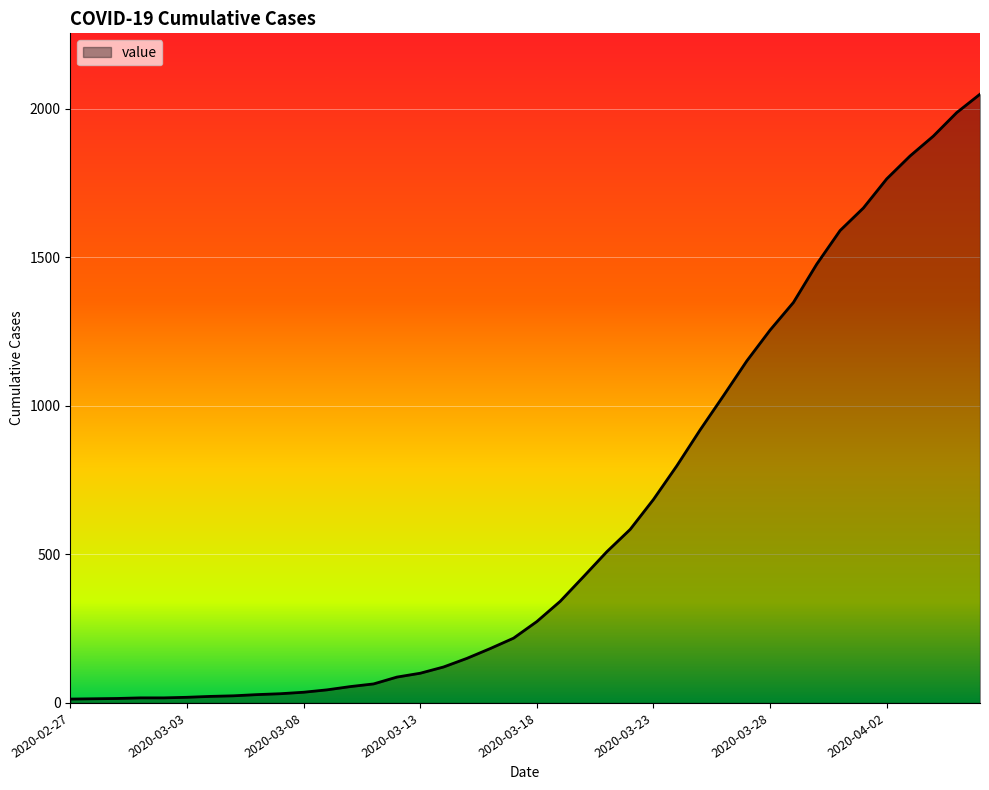

What is the difference between the maximum and minimum values?

2036